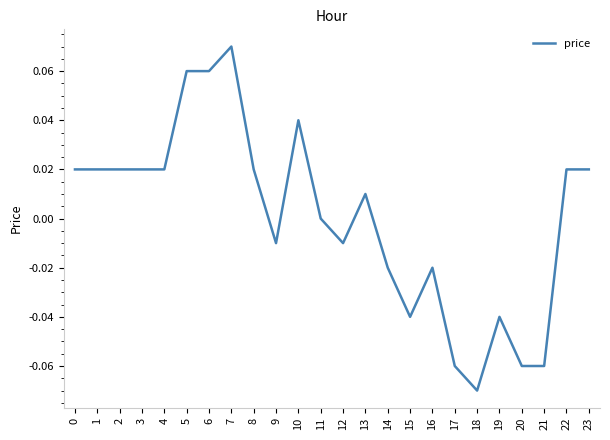

At which category does the chart reach its peak across all series?

7